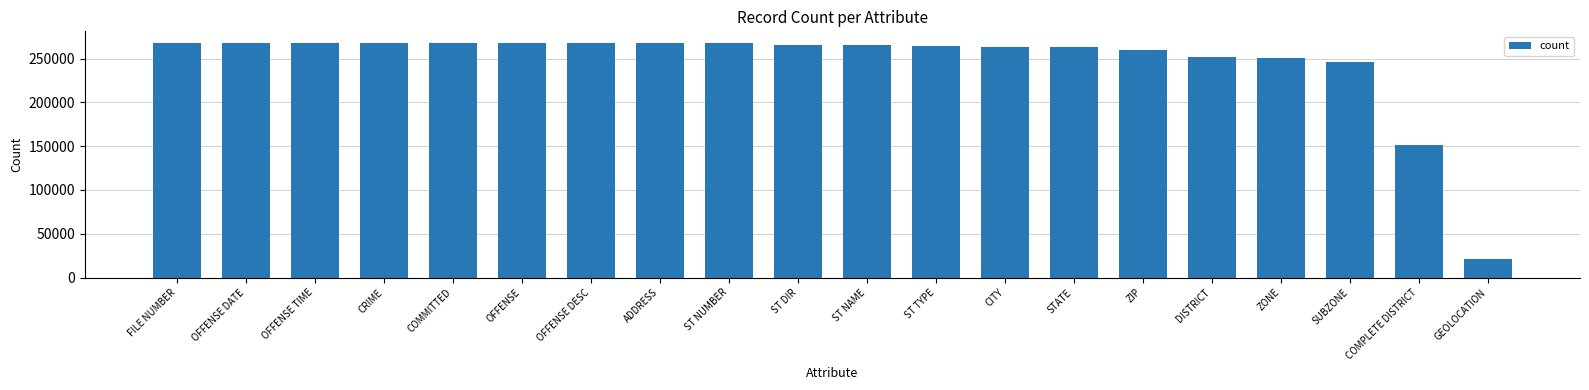

Where is the data nearest to the value 144442?

COMPLETE DISTRICT